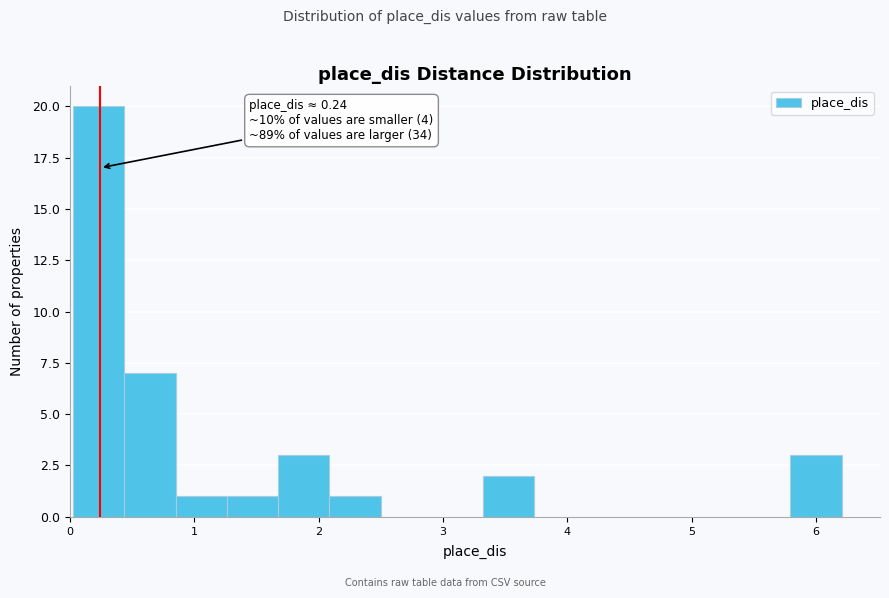

Over which range of the x-axis is the bar tallest?

0.0 to 0.4